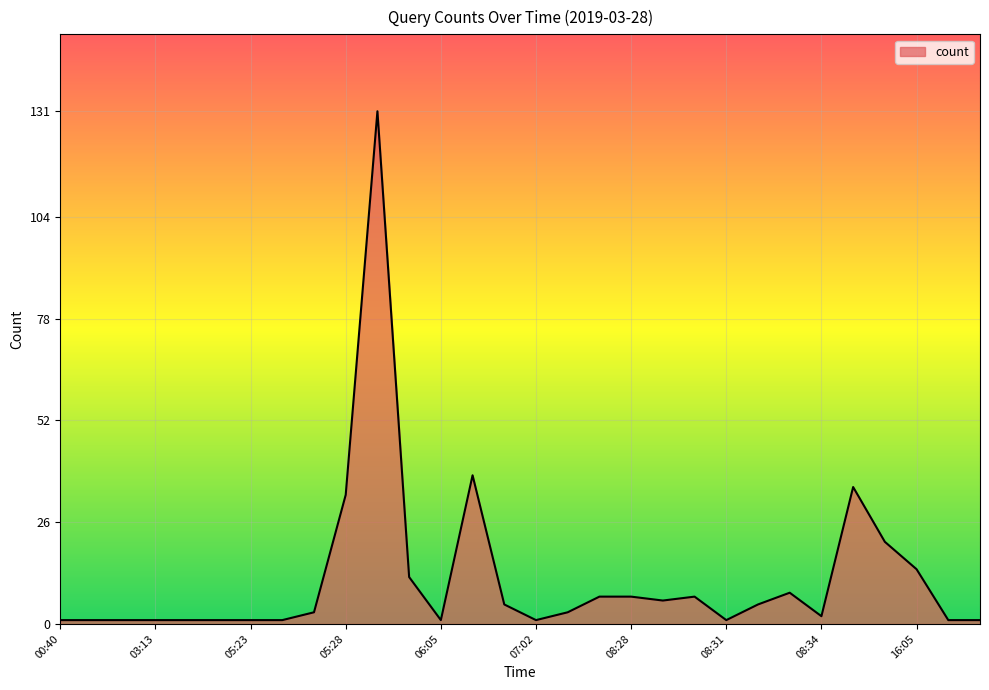

What is the greatest value displayed?

131